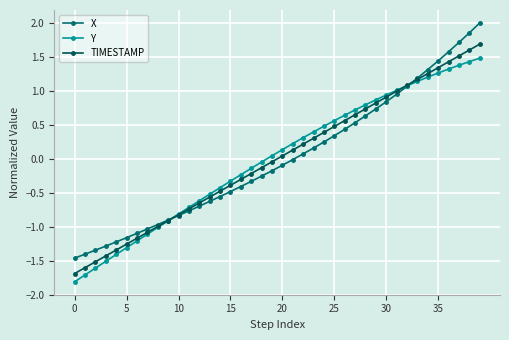

Reading right to left, list all the values displayed in this chart.

X: 2.0	1.9	1.7	1.6	1.4	1.3	1.2	1.1	1.0	0.8	0.7	0.6	0.5	0.4	0.3	0.2	0.2	0.1	-0.0	-0.1	-0.2	-0.3	-0.3	-0.4	-0.5	-0.6	-0.6	-0.7	-0.8	-0.8	-0.9	-1.0	-1.0	-1.1	-1.2	-1.2	-1.3	-1.3	-1.4	-1.5
Y: 1.5	1.4	1.4	1.3	1.3	1.2	1.1	1.1	1.0	0.9	0.9	0.8	0.7	0.6	0.6	0.5	0.4	0.3	0.2	0.1	0.0	-0.0	-0.1	-0.2	-0.3	-0.4	-0.5	-0.6	-0.7	-0.8	-0.9	-1.0	-1.1	-1.2	-1.3	-1.4	-1.5	-1.6	-1.7	-1.8
TIMESTAMP: 1.7	1.6	1.5	1.4	1.3	1.3	1.2	1.1	1.0	0.9	0.8	0.7	0.6	0.6	0.5	0.4	0.3	0.2	0.1	0.0	-0.0	-0.1	-0.2	-0.3	-0.4	-0.5	-0.6	-0.6	-0.7	-0.8	-0.9	-1.0	-1.1	-1.2	-1.3	-1.3	-1.4	-1.5	-1.6	-1.7